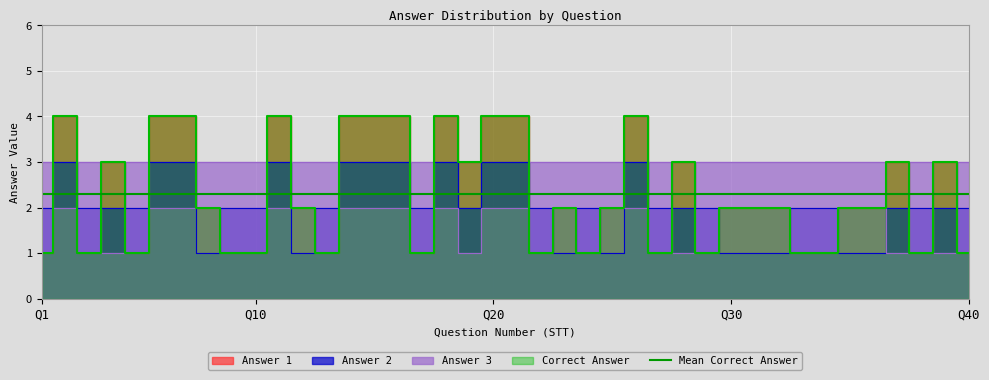

Which series has the largest total across all categories?

Answer 3